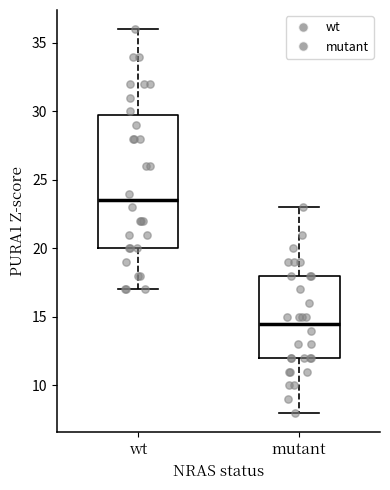

Which box's median line is the highest?

wt